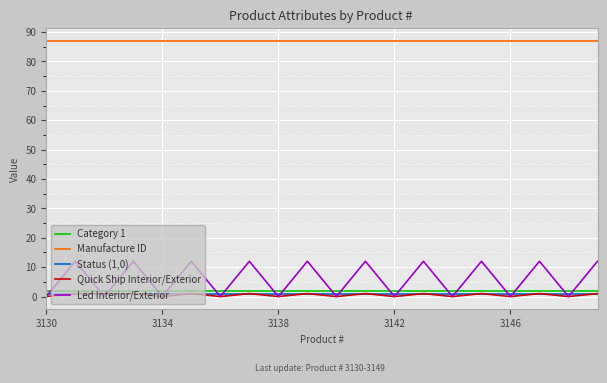

Which series has the widest spread of values?

Led Interior/Exterior